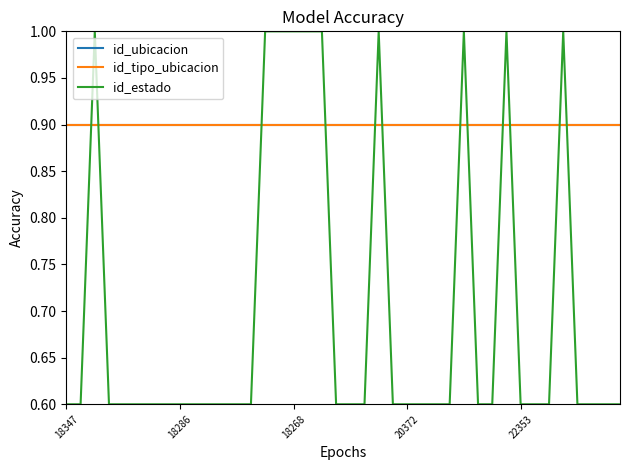

Does the chart have visible grid lines?

No